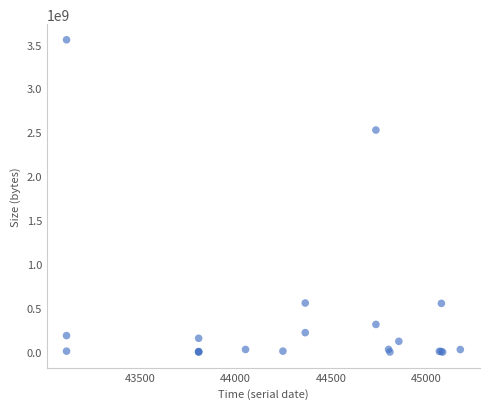

What Y value in the scatter plot is closest to 1777374884?

2527111955